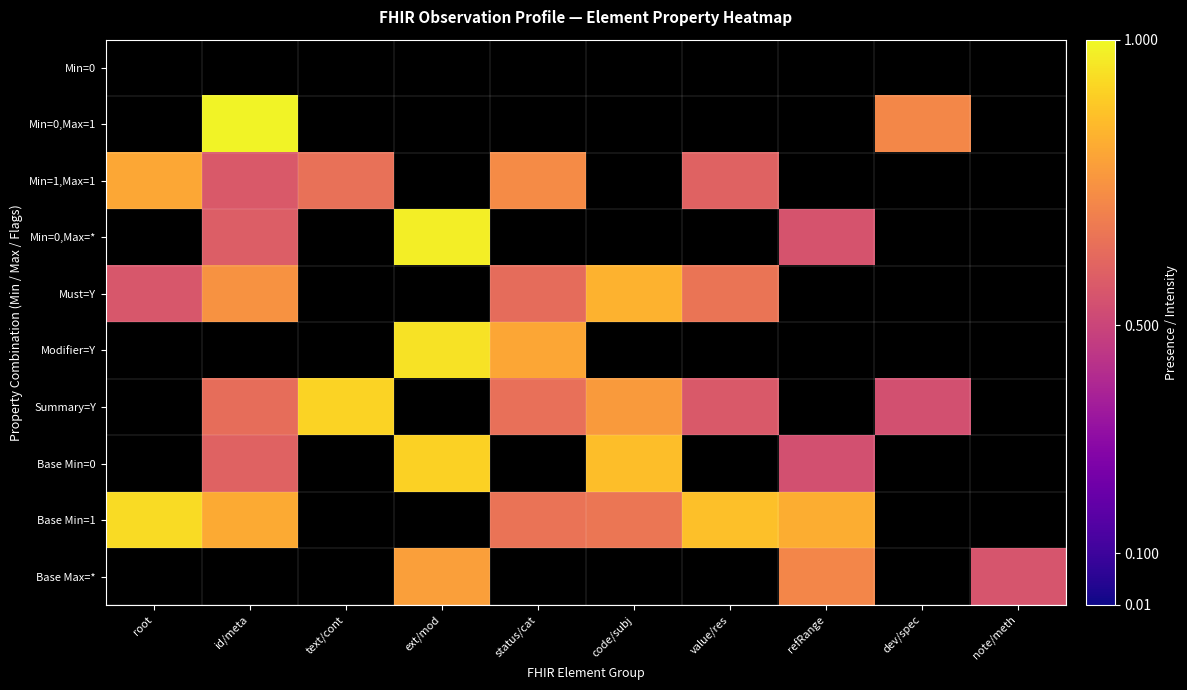

Which series changed the most between ext/mod and code/subj?

Min=0,Max=*